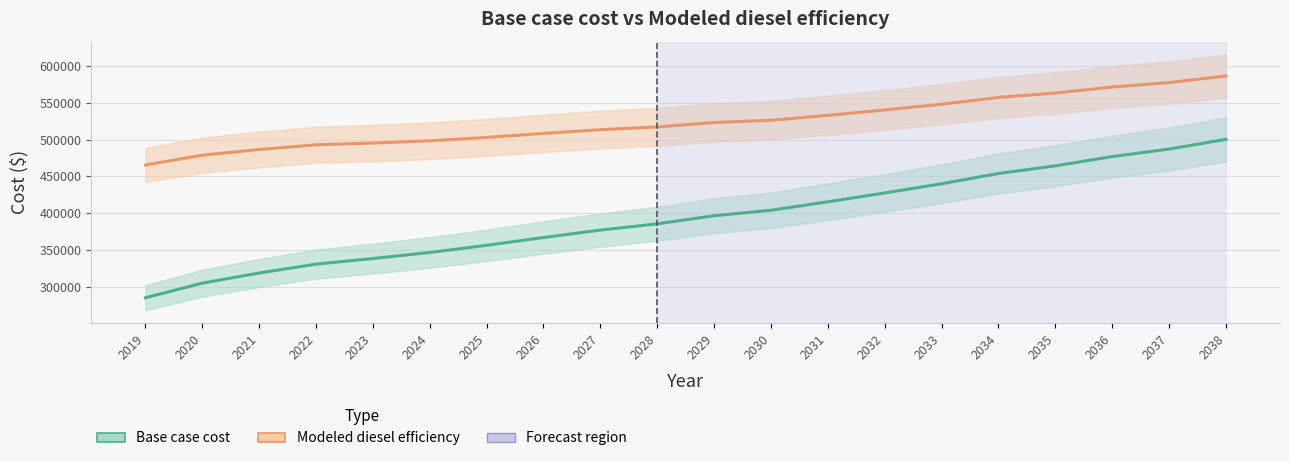

The Base case cost series shows 100601.5 at 2019. True or false?

False